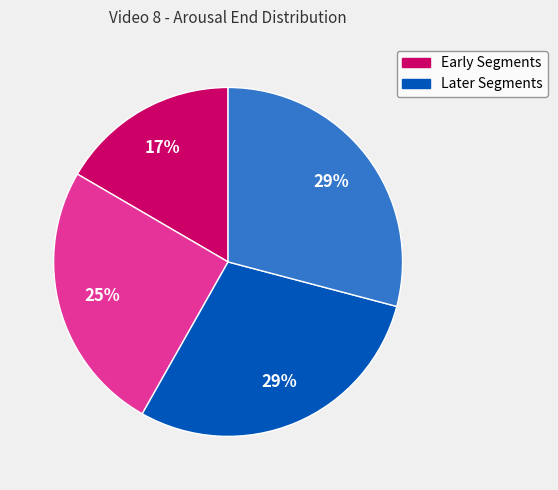

Does any single category account for the majority?

No